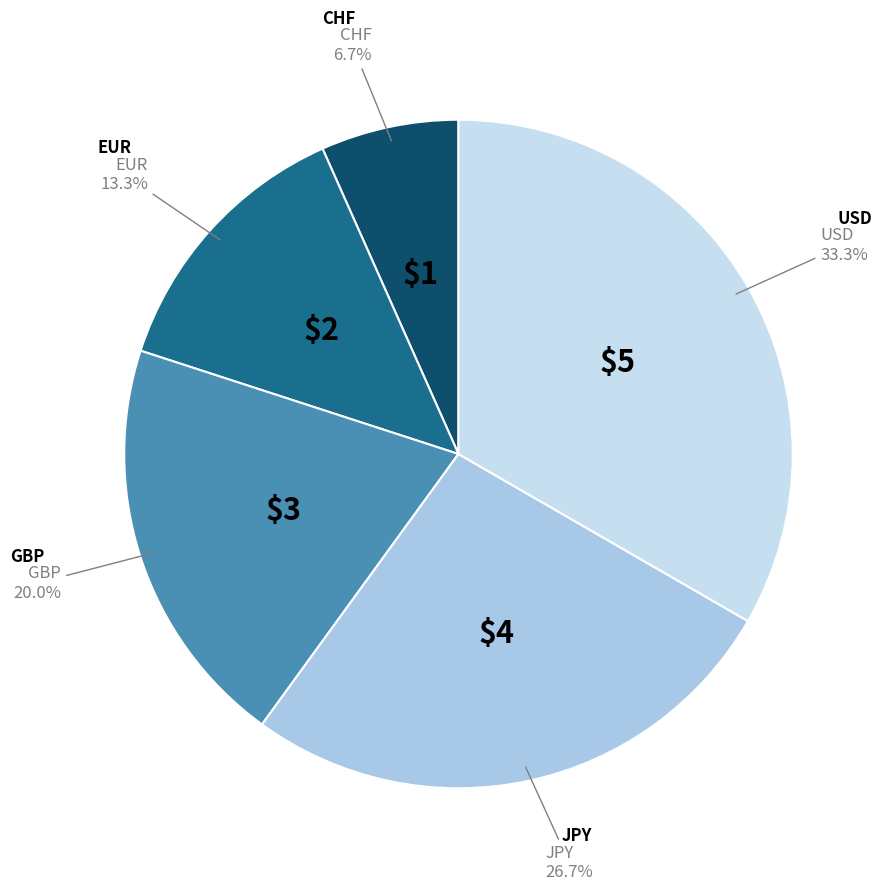

What is the ratio of the value at GBP to the value at EUR?

1.5